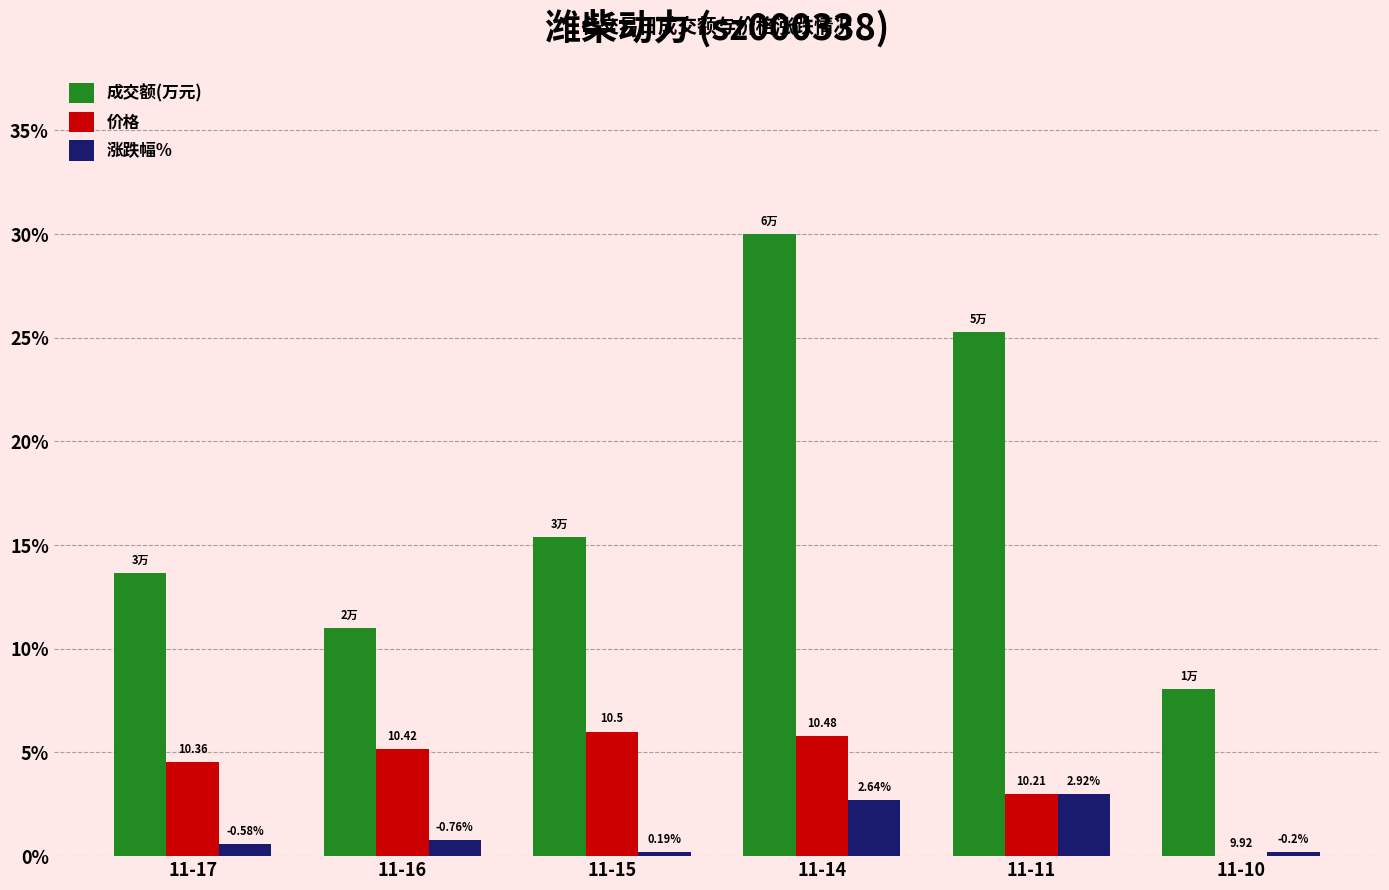

What value does the 涨跌幅% series have at 11-14?

2.7